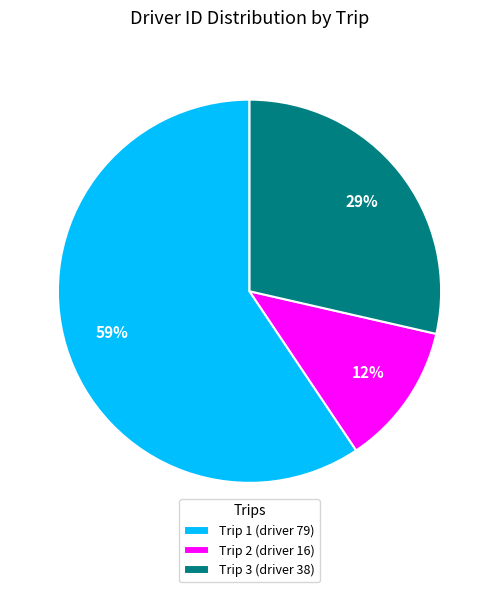

To the nearest percent, what is the average slice percentage?

33%